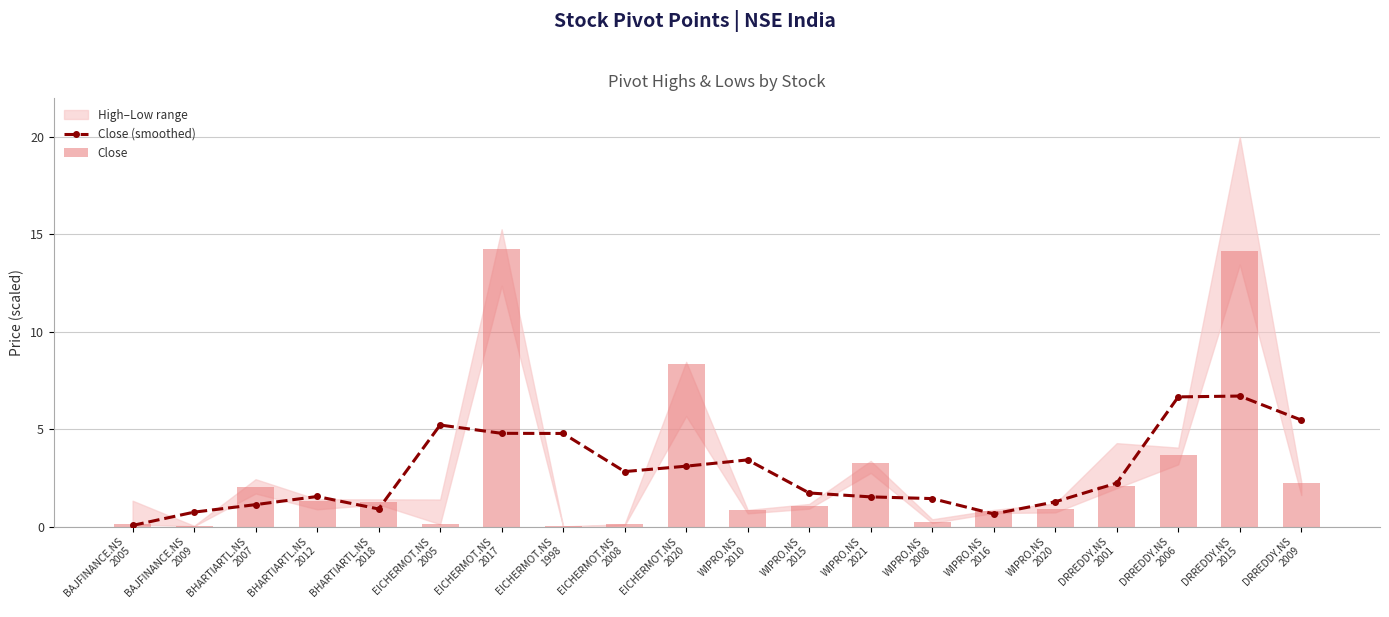

What value does the Close series have at BHARTIARTL.NS
2007?

2.0